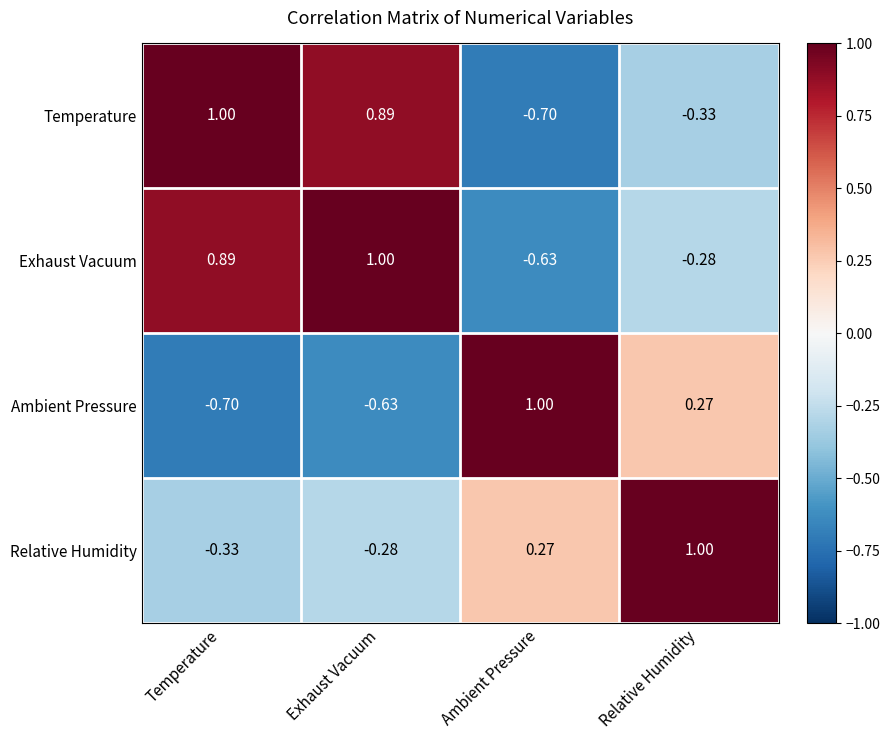

Is the value of Exhaust Vacuum at Relative Humidity greater than the value of Temperature at Relative Humidity?

Yes